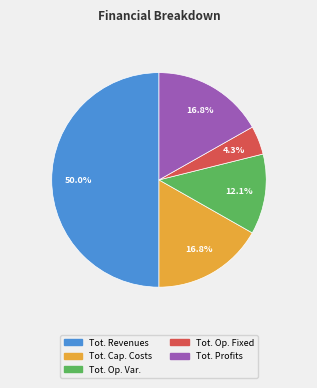

How many slices are in this pie chart?

5